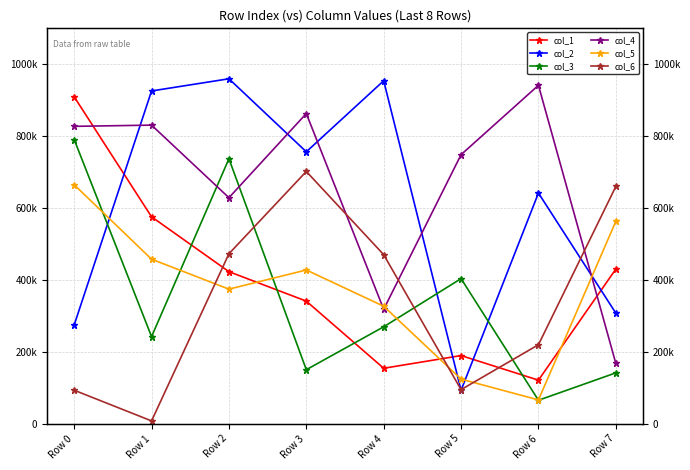

At Row 4, list the series in order from largest to smallest.

col_2, col_6, col_5, col_4, col_3, col_1